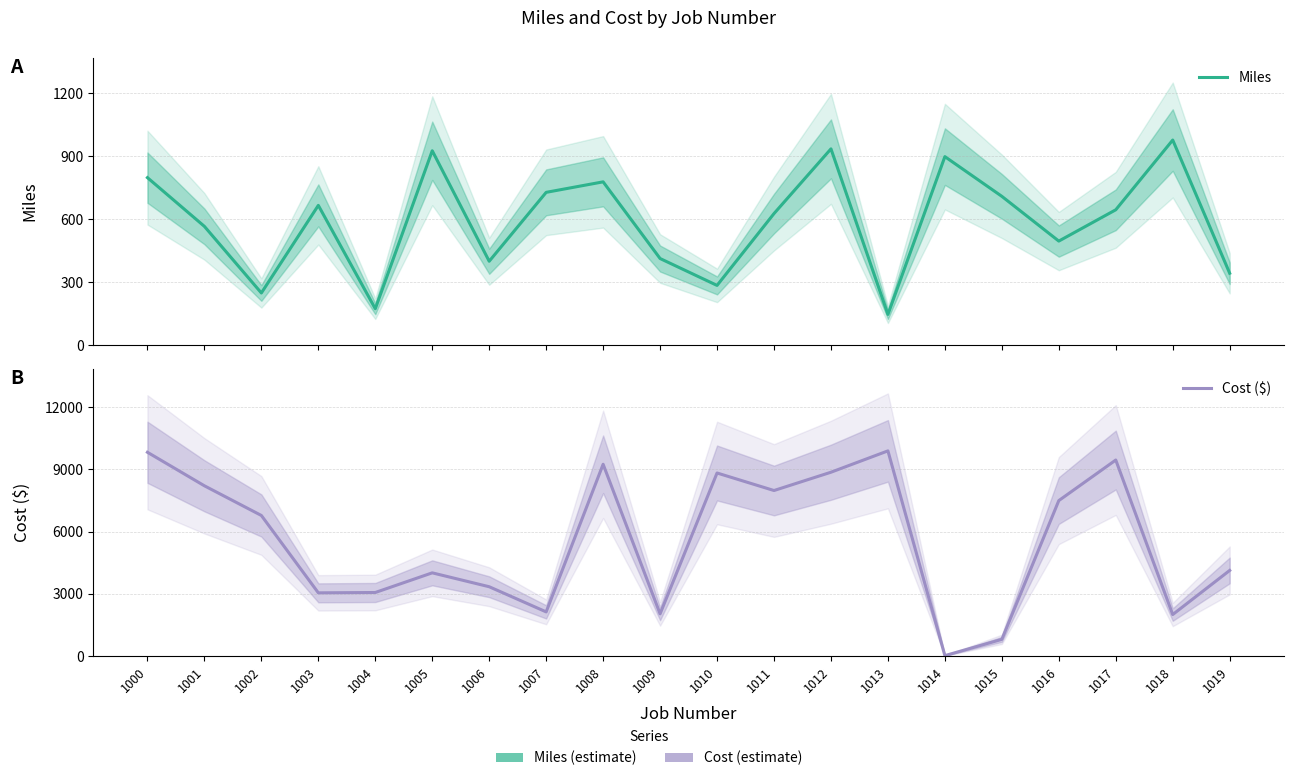

The Cost ($) series shows 15370.1 at 1008. True or false?

False